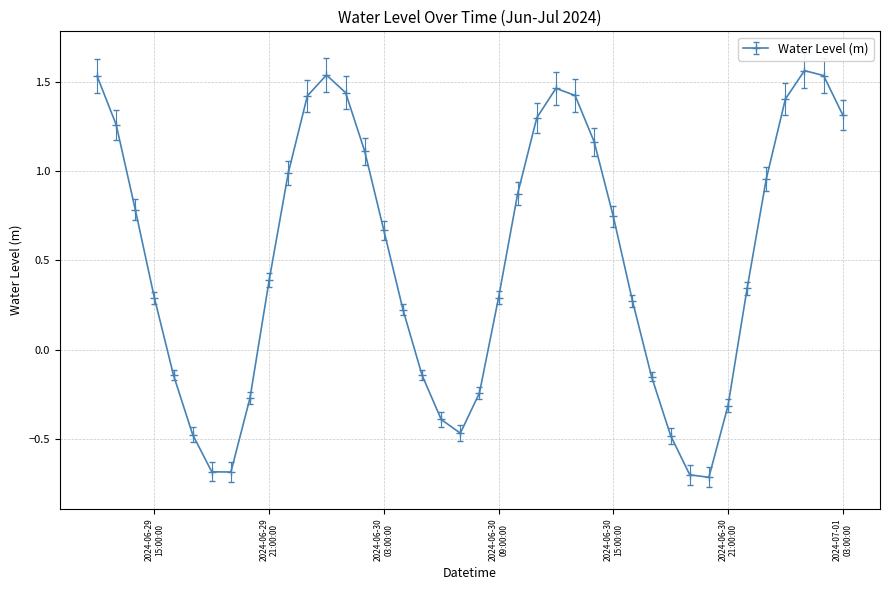

What is the sum of all values?

20.4